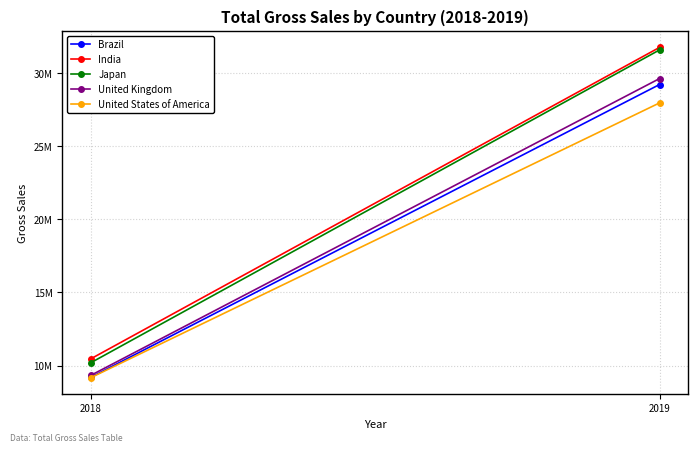

How many values in the Brazil series are below 29231666?

1